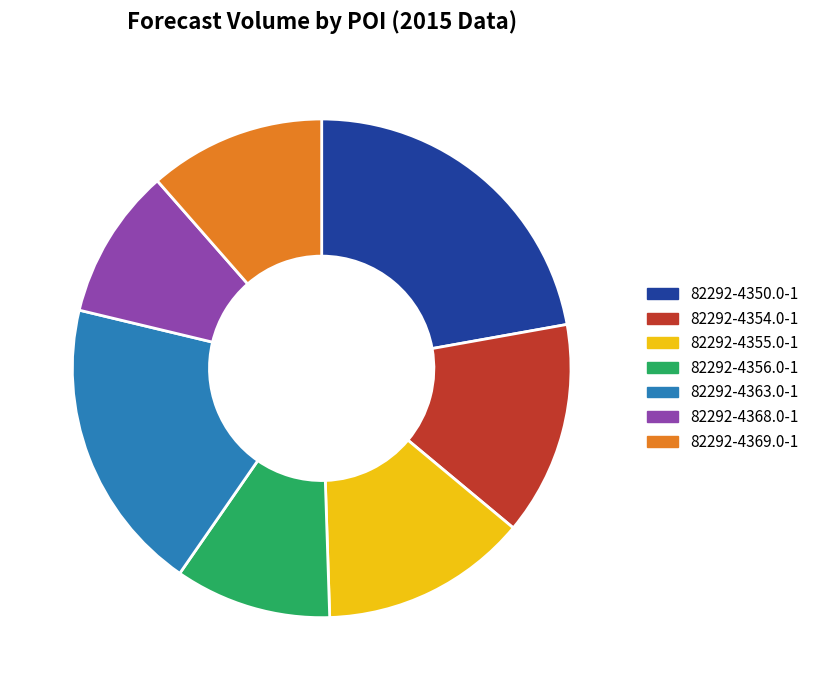

How many slices are in this pie chart?

7